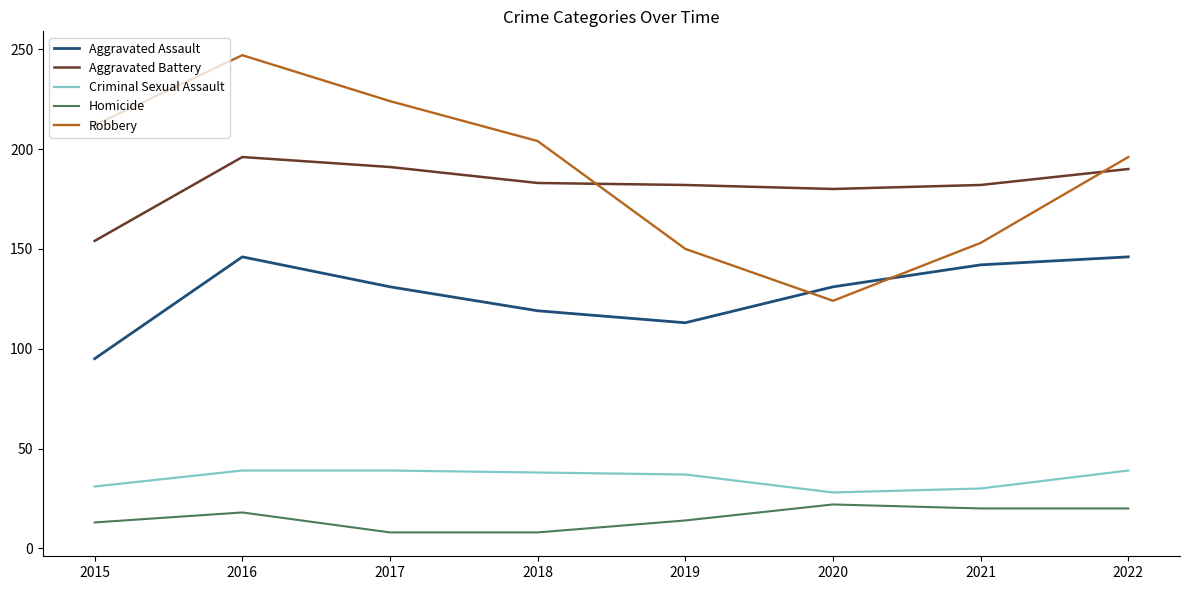

True or false: Aggravated Assault and Criminal Sexual Assault cross at least once.

False